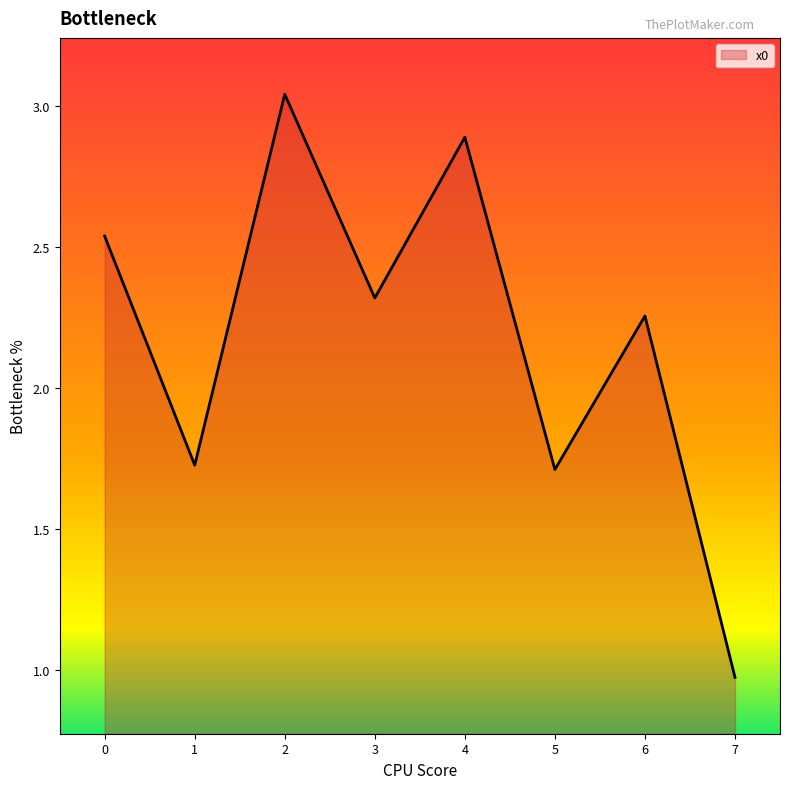

What is the change in value from 3 to 7?

-1.3